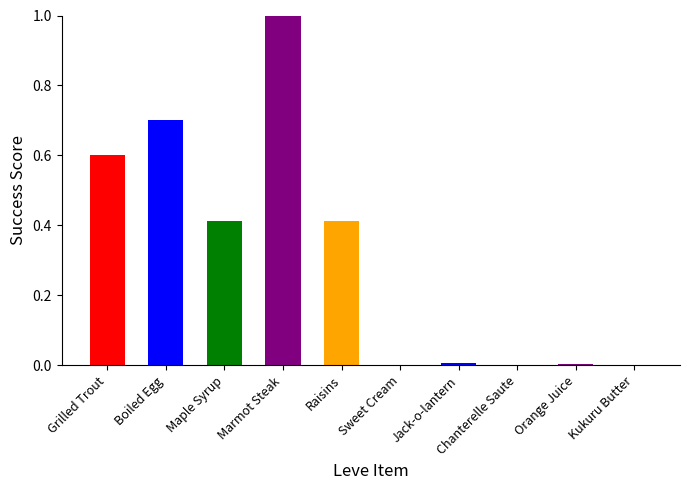

What is the maximum value shown in the chart?

1.0